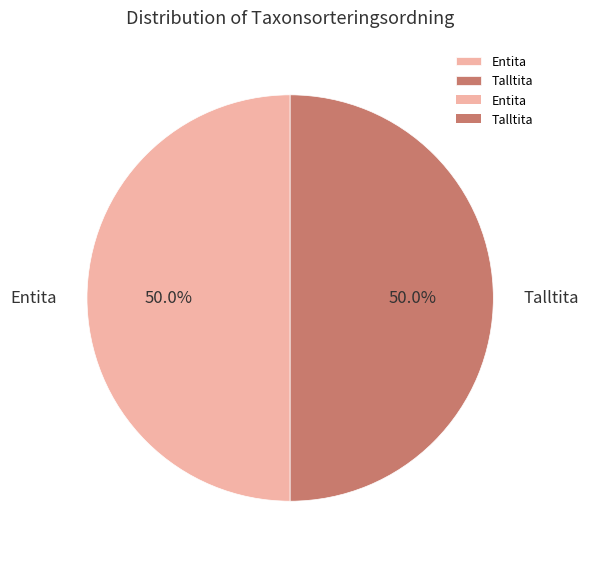

How many segments does this pie chart have?

2